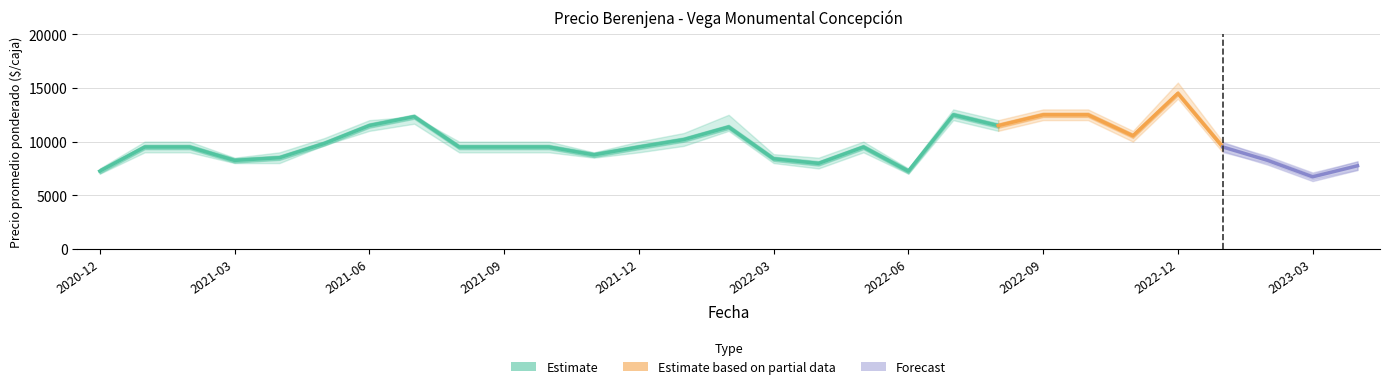

What is the difference between the Precio minimo values at 2022-09 and 2023-01?

3000